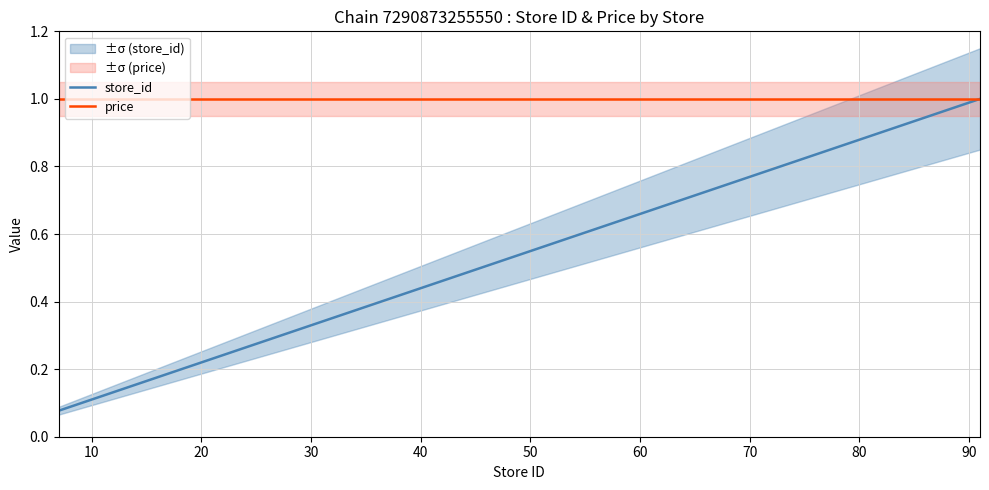

True or false: price and store_id intersect in this chart.

False